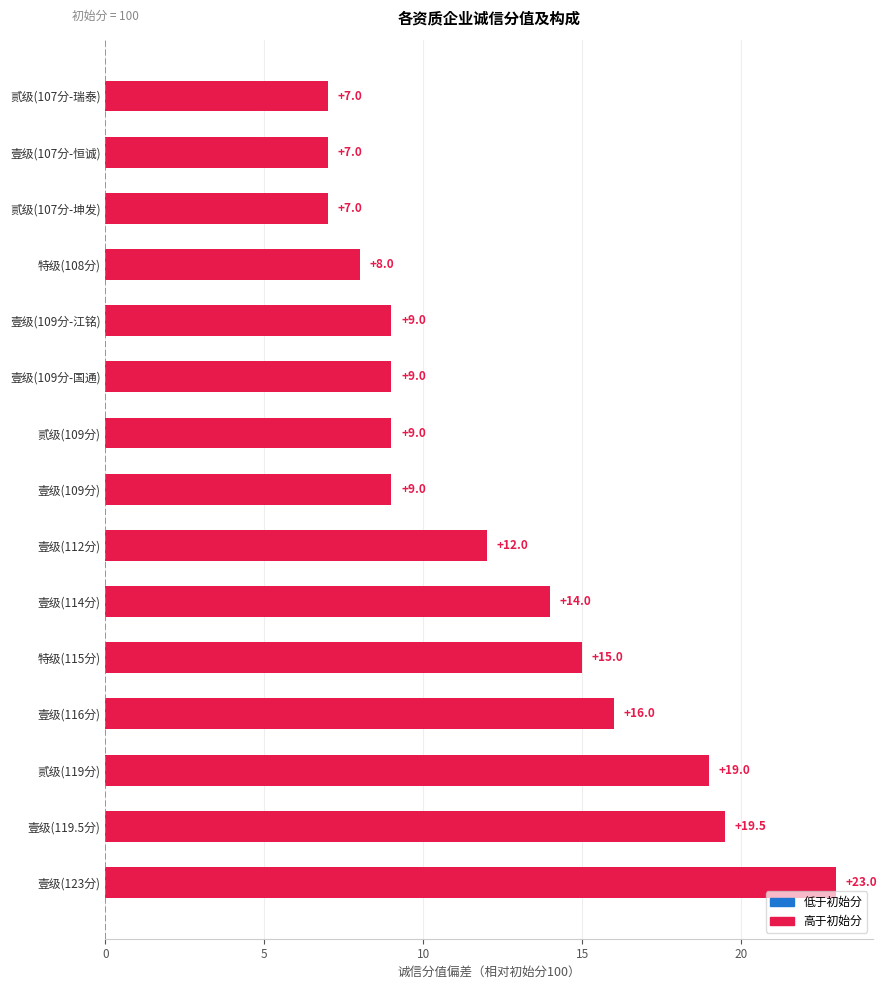

How many distinct data groups are displayed?

1